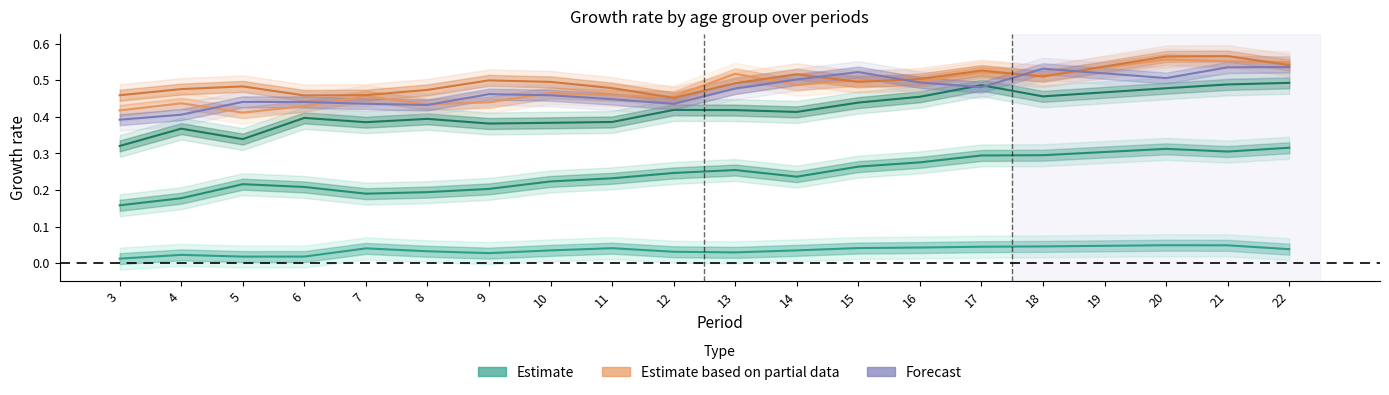

Does the chart have visible grid lines?

No